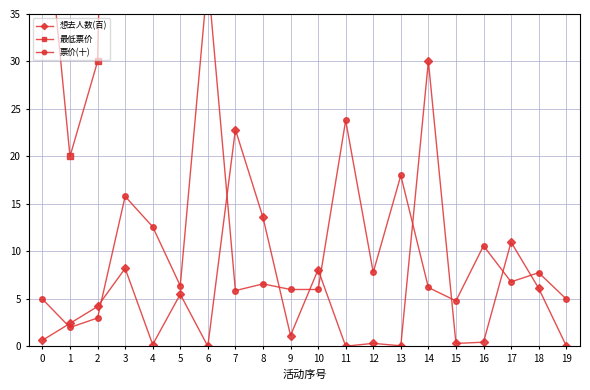

Reading left to right, list all the values displayed in this chart.

想去人数(百): 0.7	2.4	4.2	8.2	0.2	5.5	0.0	22.8	13.6	1.1	8.1	0.0	0.3	0.1	30.0	0.3	0.5	11.0	6.1	0.1
最低票价: 49.9	20.0	30.0	158.0	126.0	63.9	388.0	58.8	65.9	60.0	60.0	238.0	78.0	180.0	62.1	48.0	106.0	68.0	77.7	50.0
票价(十): 5.0	2.0	3.0	15.8	12.6	6.4	38.8	5.9	6.6	6.0	6.0	23.8	7.8	18.0	6.2	4.8	10.6	6.8	7.8	5.0